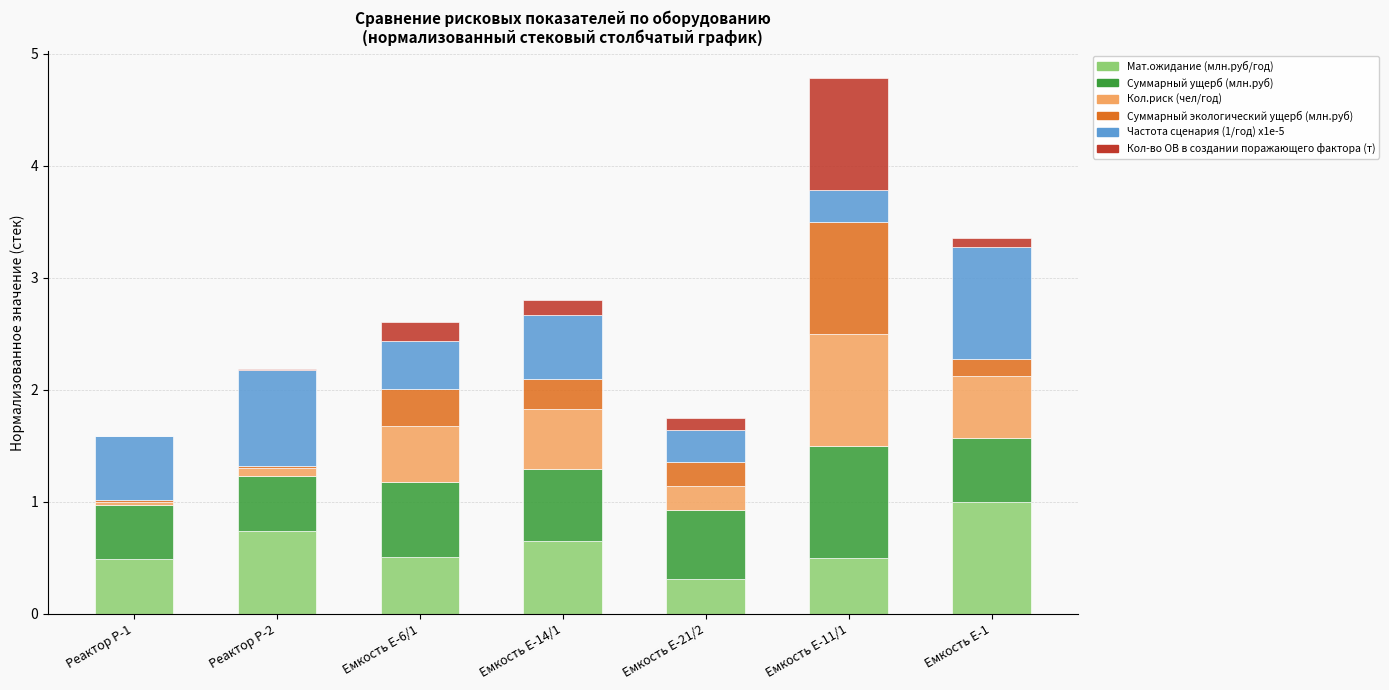

At which category is the sum across all series the highest?

Емкость Е-11/1